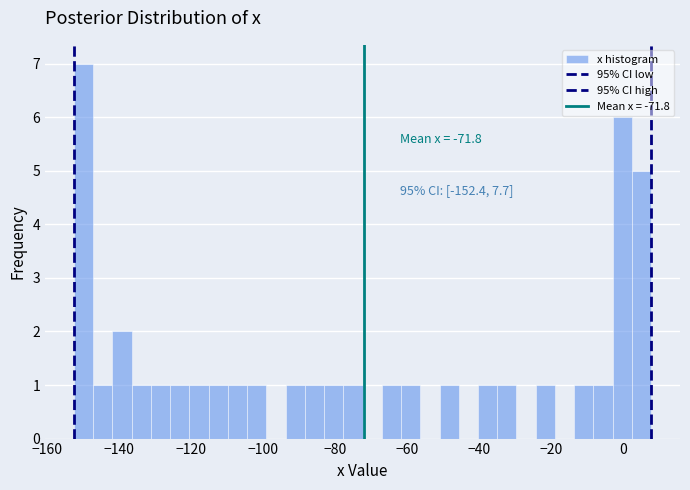

Around what value on the x-axis is the tallest bar? Give the approximate position of its centre, as read against the axis.

-150